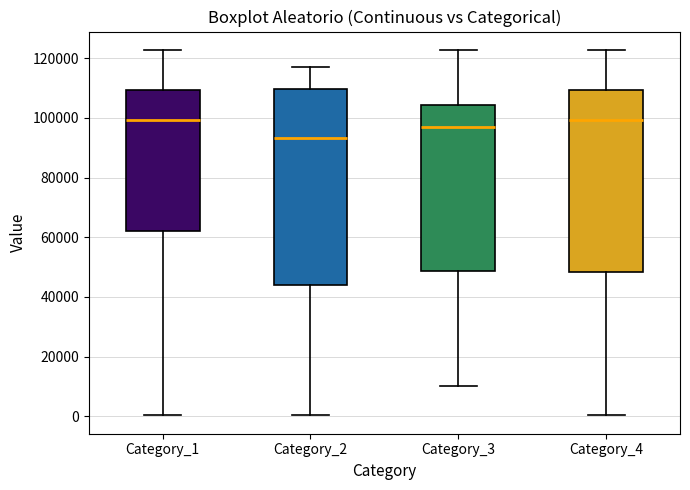

Reading left to right, read every box against the y-axis: the position of its median line, the range the box covers, and the ends of its whiskers. The values are not printed on the chart, so give them approximately, as read against the axis.

Category_1: median 100000, box 62000 to 110000, whiskers 0 to 122000
Category_2: median 94000, box 44000 to 110000, whiskers 0 to 118000
Category_3: median 96000, box 48000 to 104000, whiskers 10000 to 122000
Category_4: median 100000, box 48000 to 110000, whiskers 0 to 122000